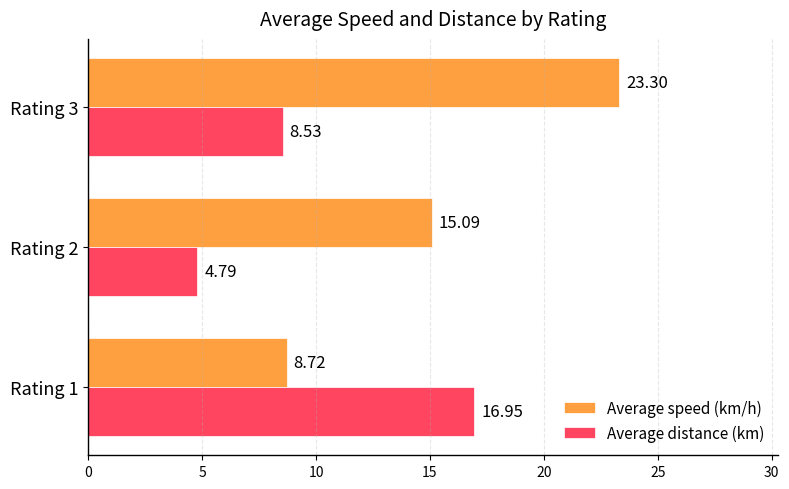

What is the maximum value for Average distance (km)?

17.0